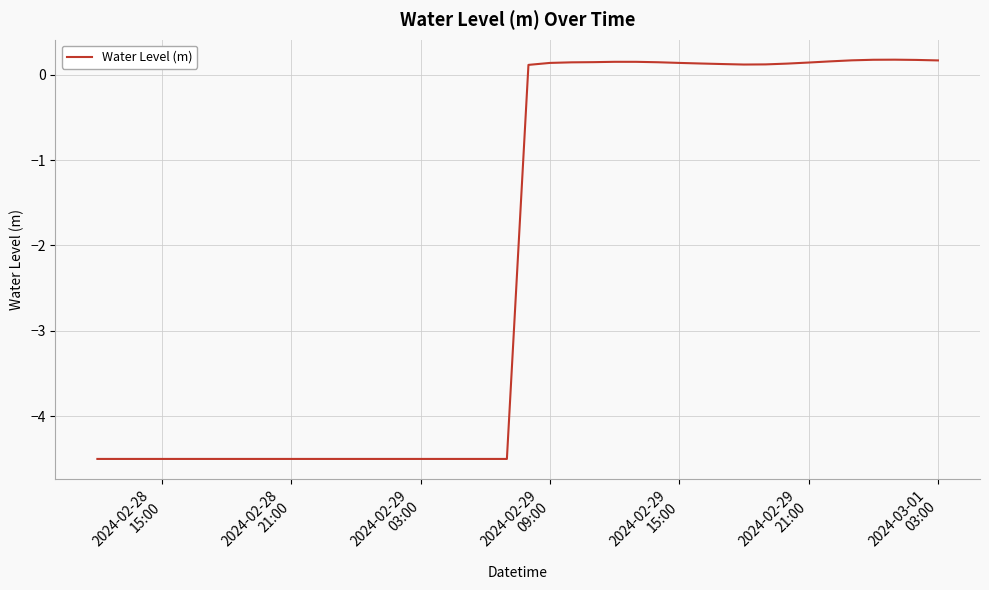

What is the difference between the maximum and minimum values?

4.7